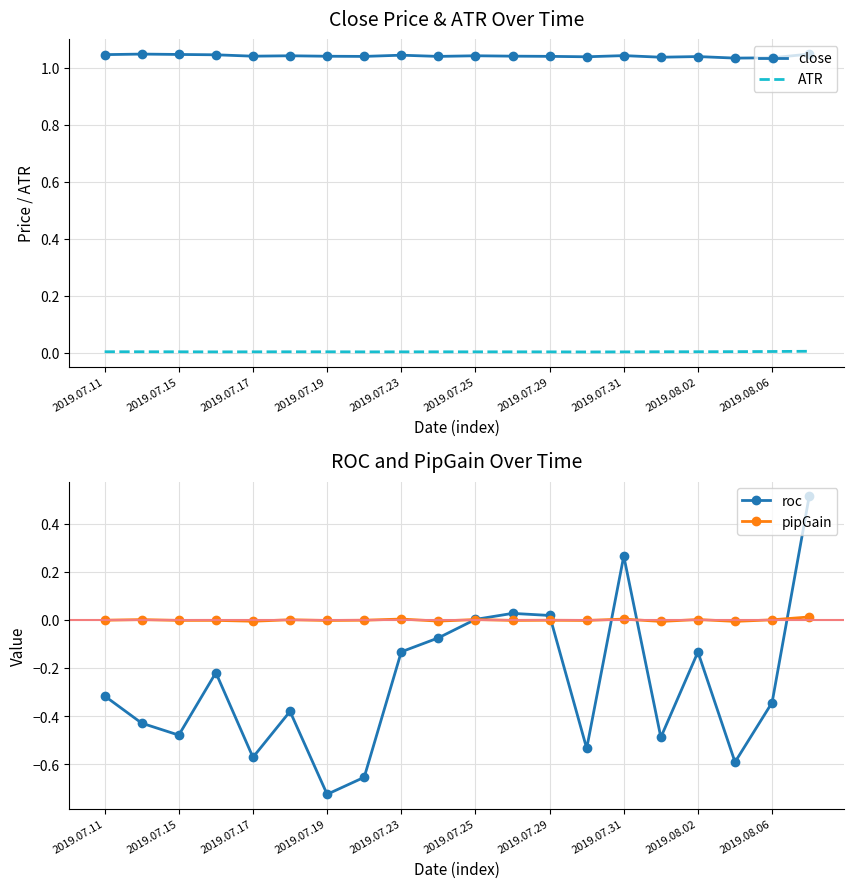

True or false: close and ATR intersect in this chart.

False